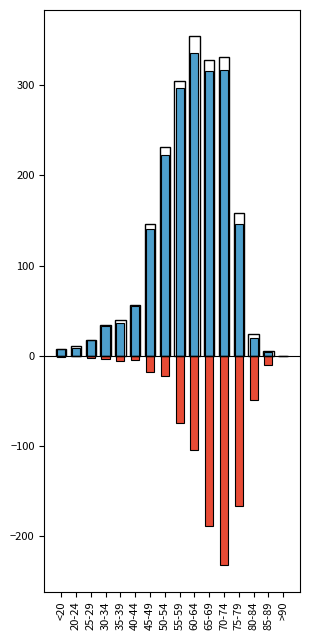

Reading left to right, extract all data points from this chart.

recovered_patients: <20=7	20-24=9	25-29=18	30-34=33	35-39=36	40-44=55	45-49=141	50-54=223	55-59=297	60-64=336	65-69=316	70-74=317	75-79=146	80-84=20	85-89=4	>90=0
deceased_patients: <20=-1	20-24=0	25-29=-2	30-34=-3	35-39=-6	40-44=-5	45-49=-18	50-54=-22	55-59=-74	60-64=-104	65-69=-189	70-74=-232	75-79=-166	80-84=-49	85-89=-10	>90=0
patients_in_hospital: <20=7	20-24=11	25-29=18	30-34=34	35-39=40	40-44=56	45-49=146	50-54=231	55-59=305	60-64=354	65-69=328	70-74=331	75-79=158	80-84=24	85-89=5	>90=0